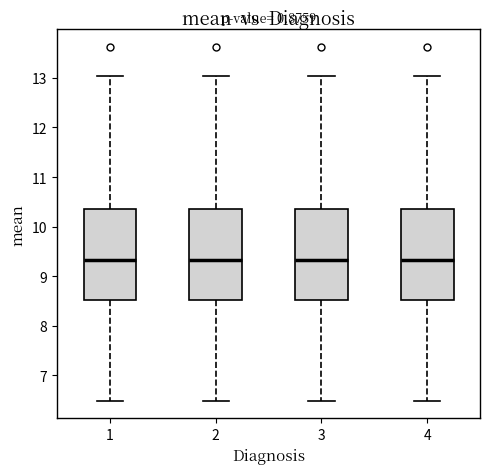

Where does the upper whisker of the box at x = 4 end on the y-axis? The values are not printed on the chart, so give them approximately, as read against the axis.

13.0